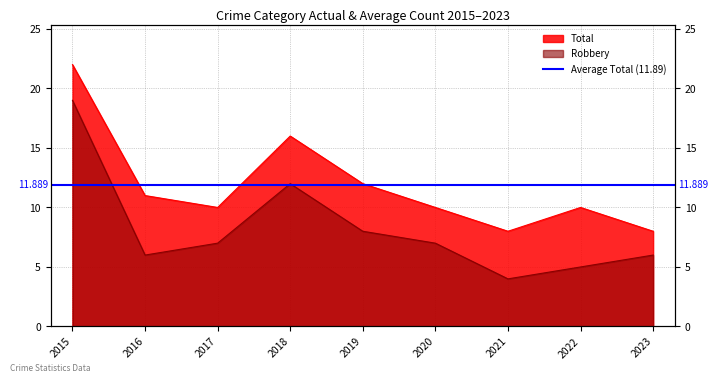

At 2021, list the series in order from largest to smallest.

Total, Robbery